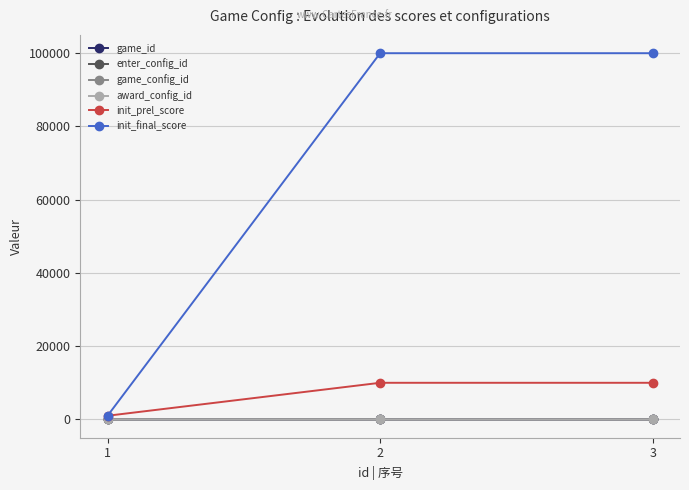

Between 3 and 1, which is larger?

3